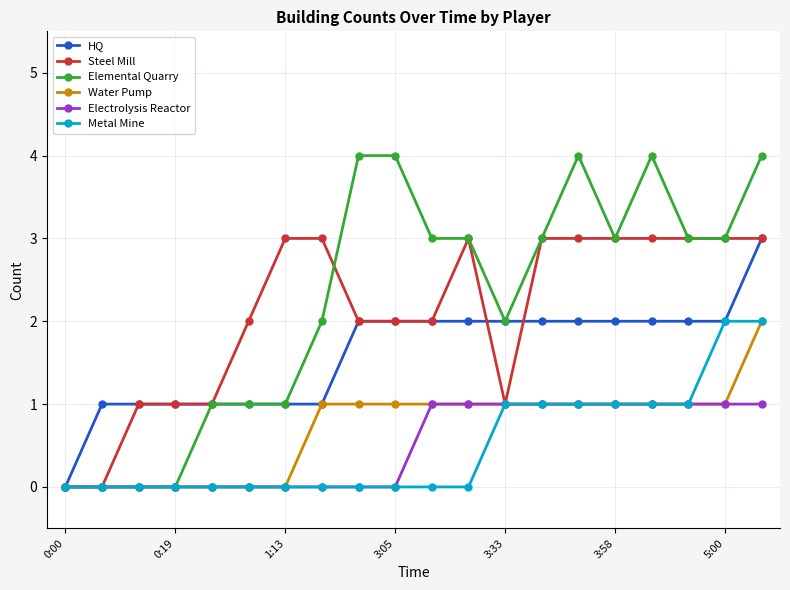

Which series has the widest spread of values?

Elemental Quarry